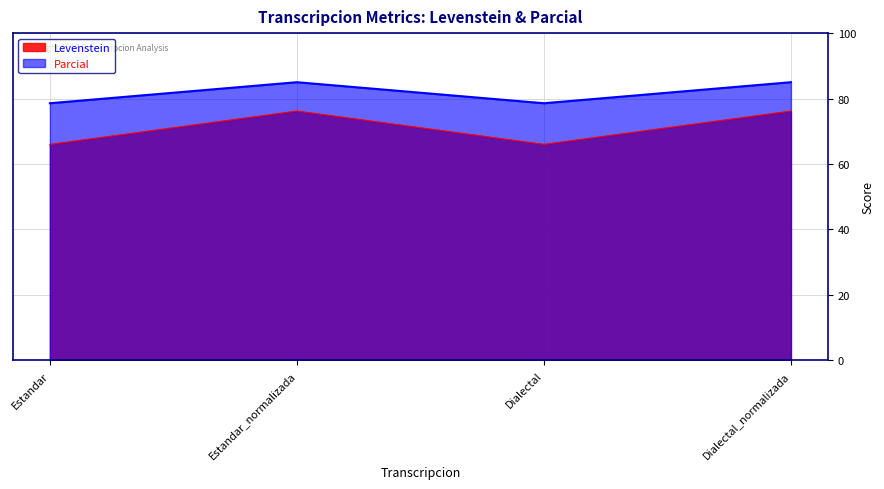

What position from the right is Estandar?

4